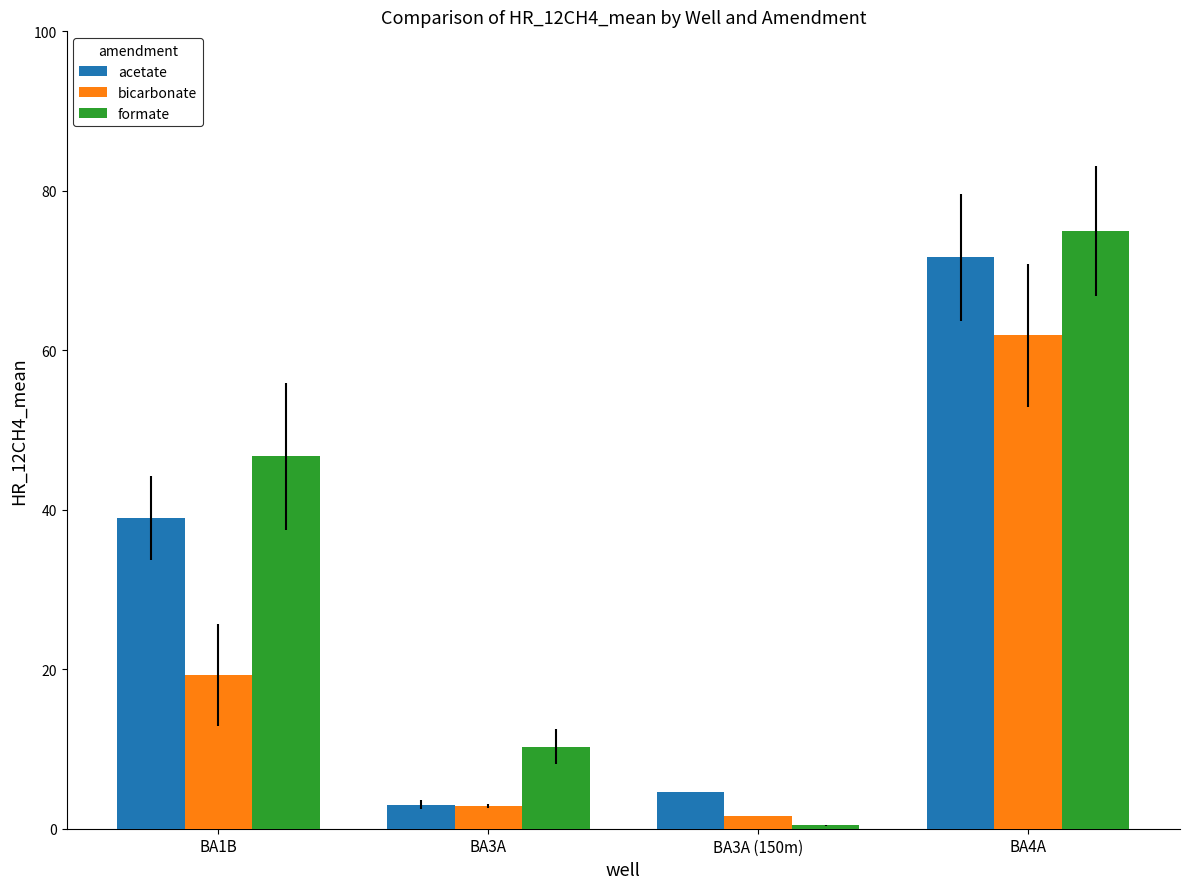

What is the difference between the highest and lowest values at BA3A (150m)?

4.2